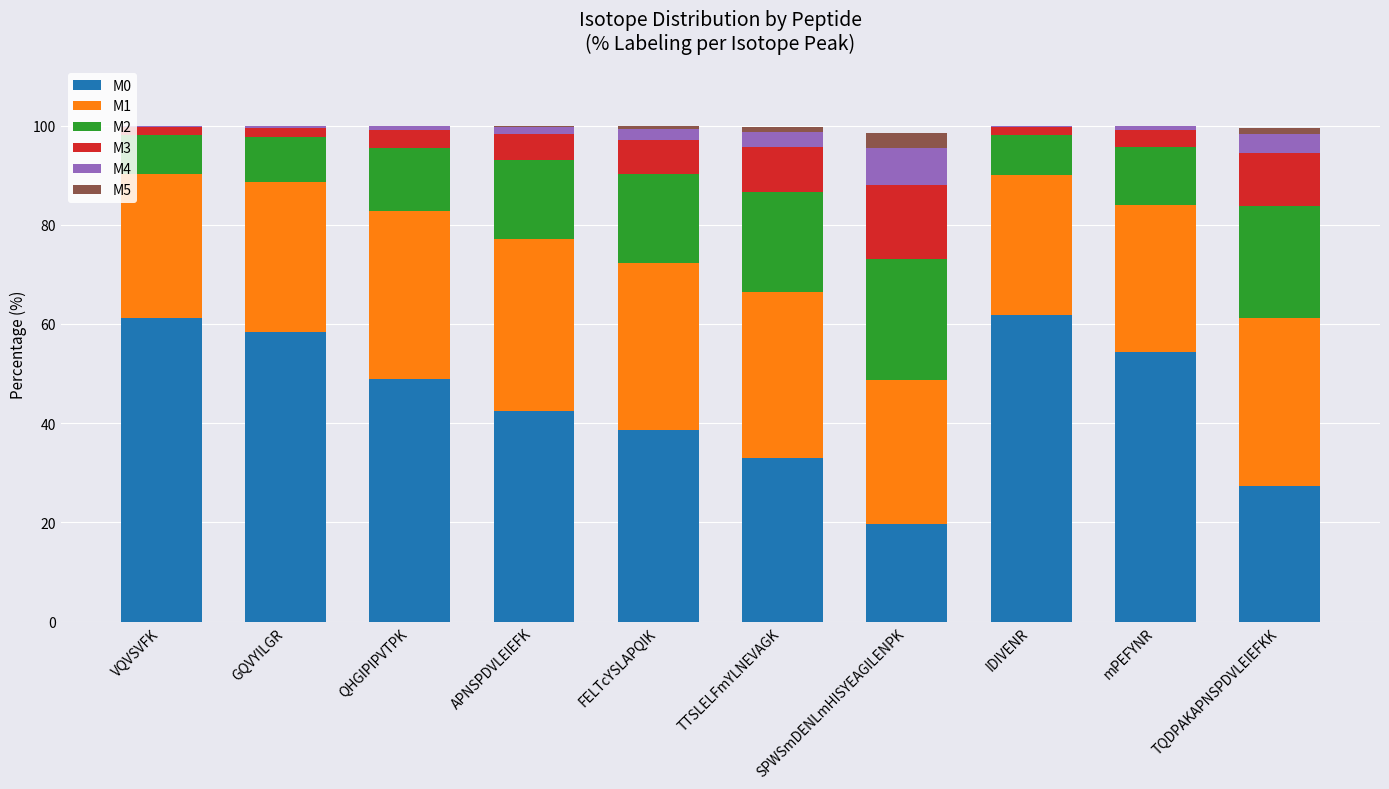

How many data points does each series have?

10